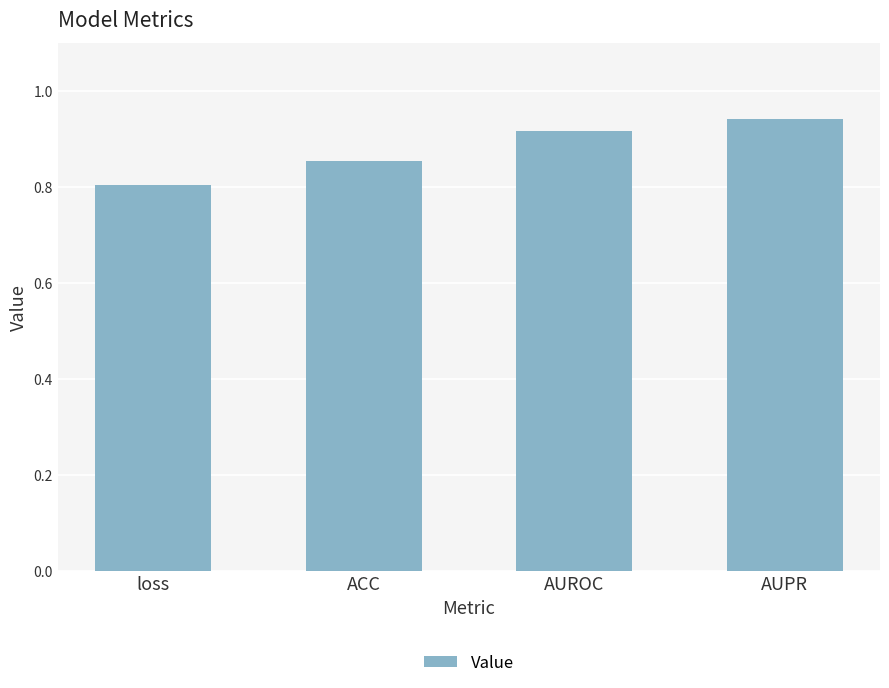

How many distinct data groups are displayed?

1